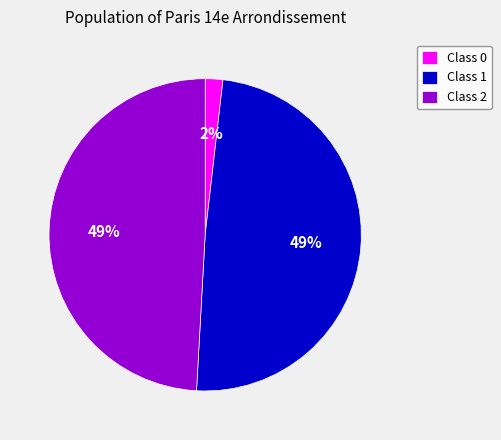

Is Class 2 the majority of the pie?

No